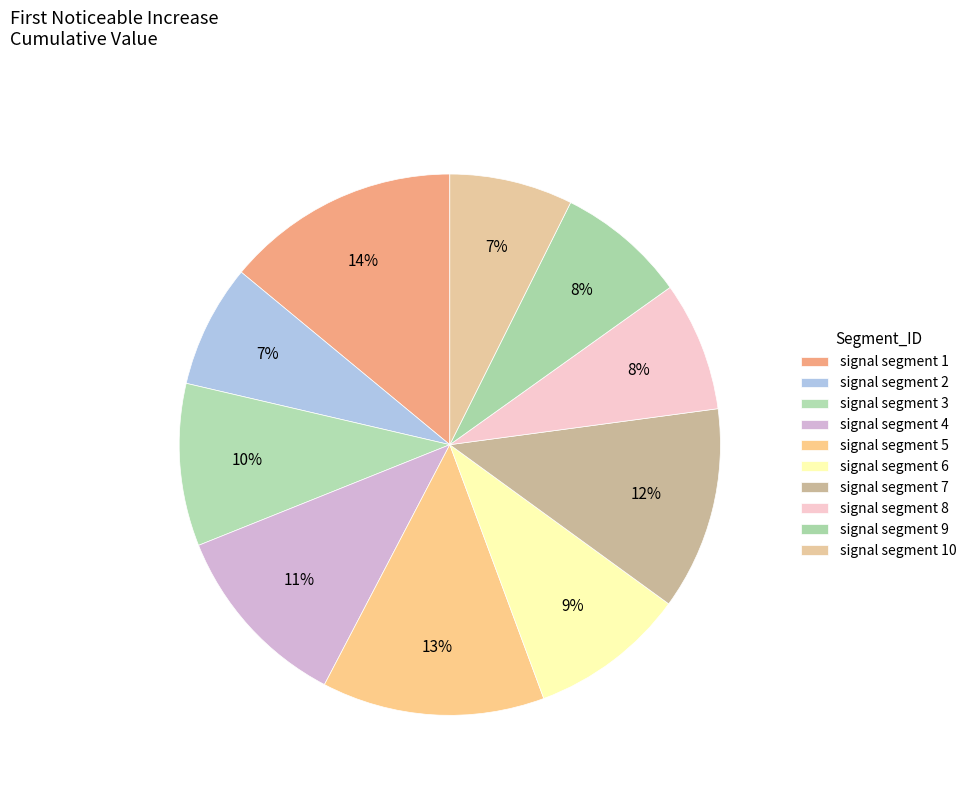

What percentage is the signal segment 2 slice, to the nearest percent?

7%